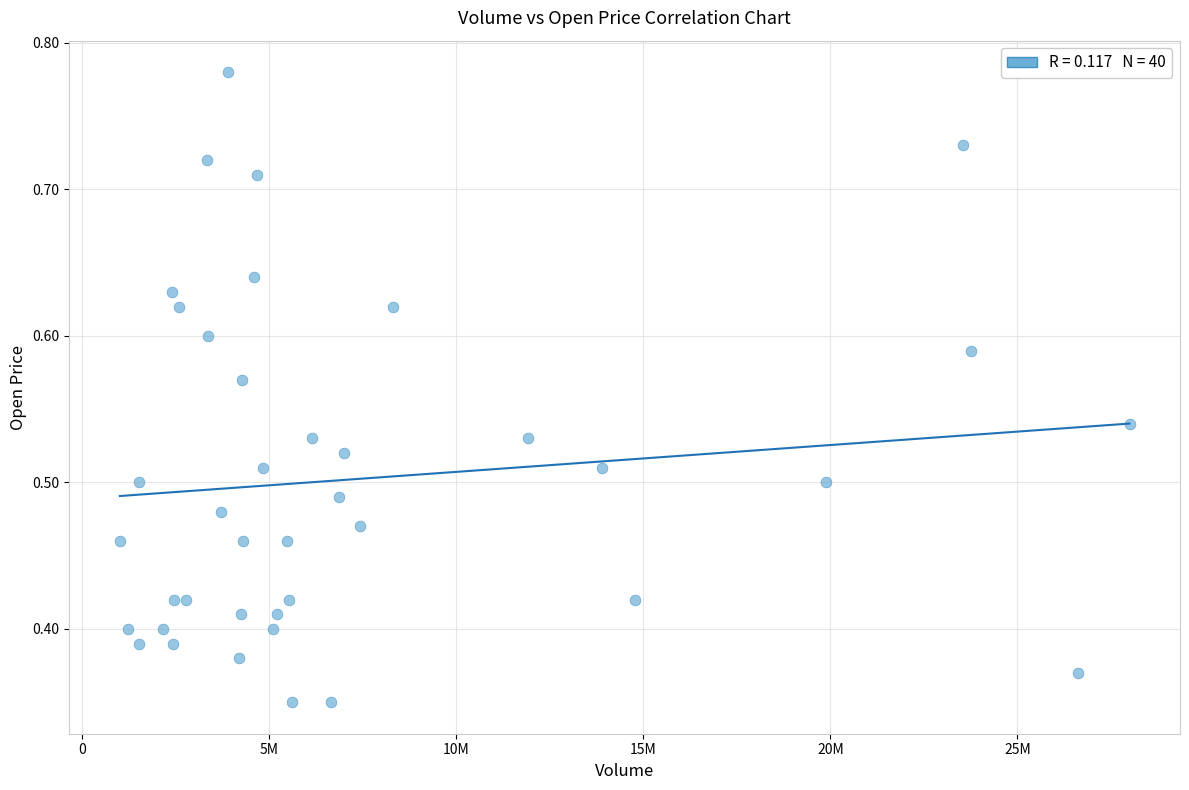

How many data points are displayed?

40